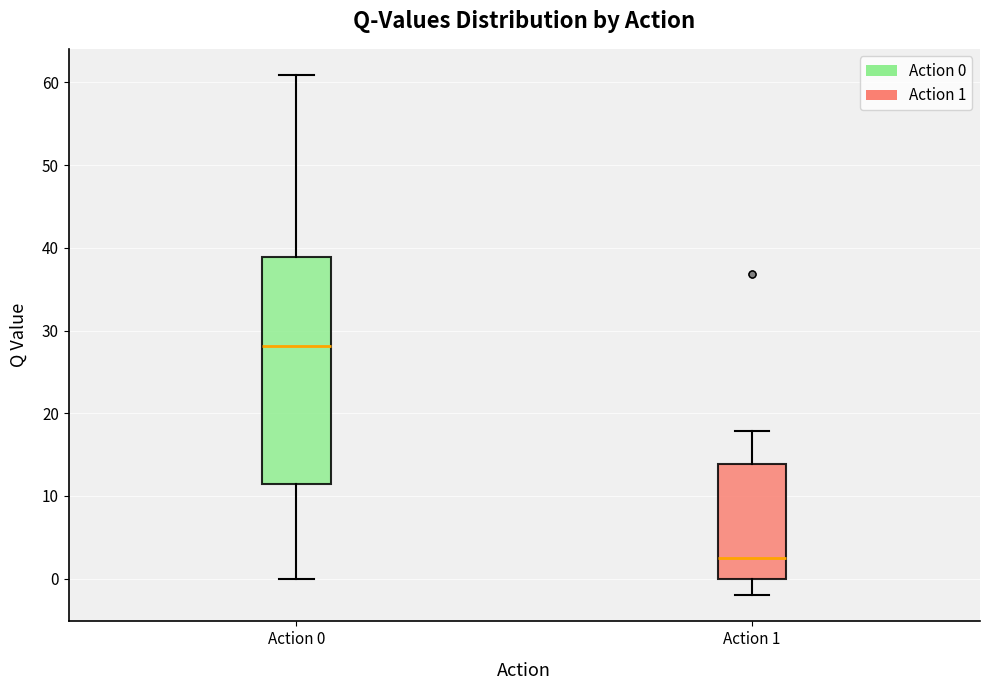

Where is the upper edge of the box for Action 0 on the y-axis? The values are not printed on the chart, so give them approximately, as read against the axis.

39